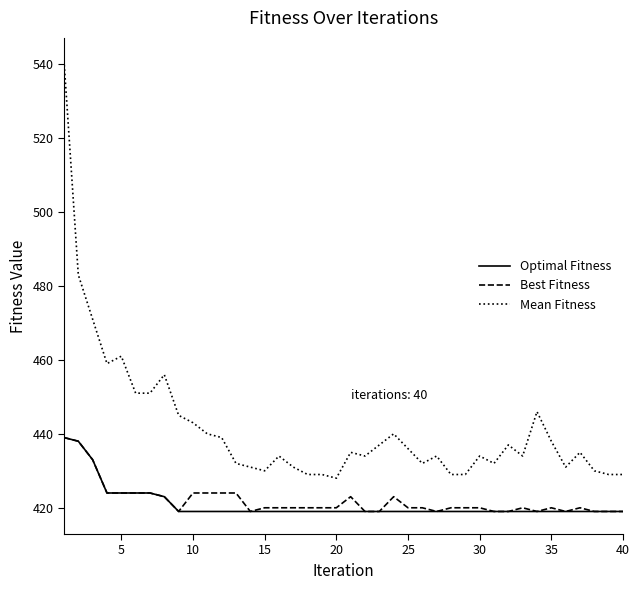

Which series has the widest spread of values?

Mean Fitness